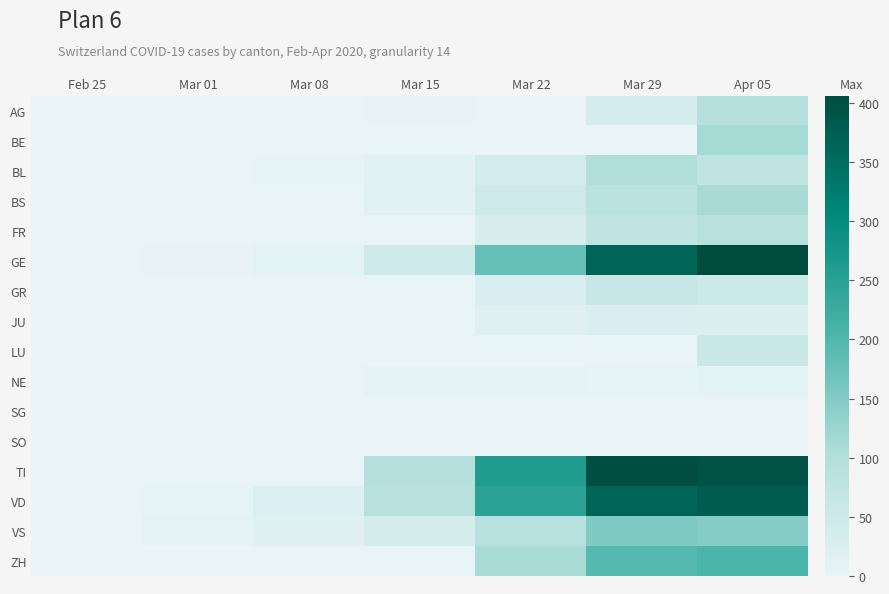

Reading left to right, transcribe all the data shown in this chart.

AG: Feb 25=0	Mar 01=0	Mar 08=0	Mar 15=2	Mar 22=0	Mar 29=38	Apr 05=94
BE: Feb 25=0	Mar 01=0	Mar 08=0	Mar 15=0	Mar 22=0	Mar 29=0	Apr 05=113
BL: Feb 25=0	Mar 01=1	Mar 08=4	Mar 15=12	Mar 22=40	Mar 29=99	Apr 05=73
BS: Feb 25=0	Mar 01=0	Mar 08=1	Mar 15=13	Mar 22=50	Mar 29=87	Apr 05=112
FR: Feb 25=0	Mar 01=0	Mar 08=0	Mar 15=0	Mar 22=32	Mar 29=76	Apr 05=89
GE: Feb 25=0	Mar 01=3	Mar 08=9	Mar 15=46	Mar 22=179	Mar 29=365	Apr 05=406
GR: Feb 25=0	Mar 01=0	Mar 08=0	Mar 15=0	Mar 22=27	Mar 29=63	Apr 05=52
JU: Feb 25=0	Mar 01=0	Mar 08=0	Mar 15=0	Mar 22=18	Mar 29=28	Apr 05=29
LU: Feb 25=0	Mar 01=0	Mar 08=0	Mar 15=0	Mar 22=0	Mar 29=0	Apr 05=57
NE: Feb 25=0	Mar 01=0	Mar 08=0	Mar 15=6	Mar 22=5	Mar 29=4	Apr 05=9
SG: Feb 25=0	Mar 01=0	Mar 08=0	Mar 15=0	Mar 22=0	Mar 29=0	Apr 05=0
SO: Feb 25=0	Mar 01=0	Mar 08=0	Mar 15=0	Mar 22=0	Mar 29=0	Apr 05=0
TI: Feb 25=0	Mar 01=0	Mar 08=0	Mar 15=92	Mar 22=261	Mar 29=402	Apr 05=396
VD: Feb 25=0	Mar 01=4	Mar 08=22	Mar 15=90	Mar 22=246	Mar 29=365	Apr 05=380
VS: Feb 25=0	Mar 01=5	Mar 08=15	Mar 15=35	Mar 22=91	Mar 29=152	Apr 05=146
ZH: Feb 25=0	Mar 01=0	Mar 08=0	Mar 15=0	Mar 22=110	Mar 29=194	Apr 05=203